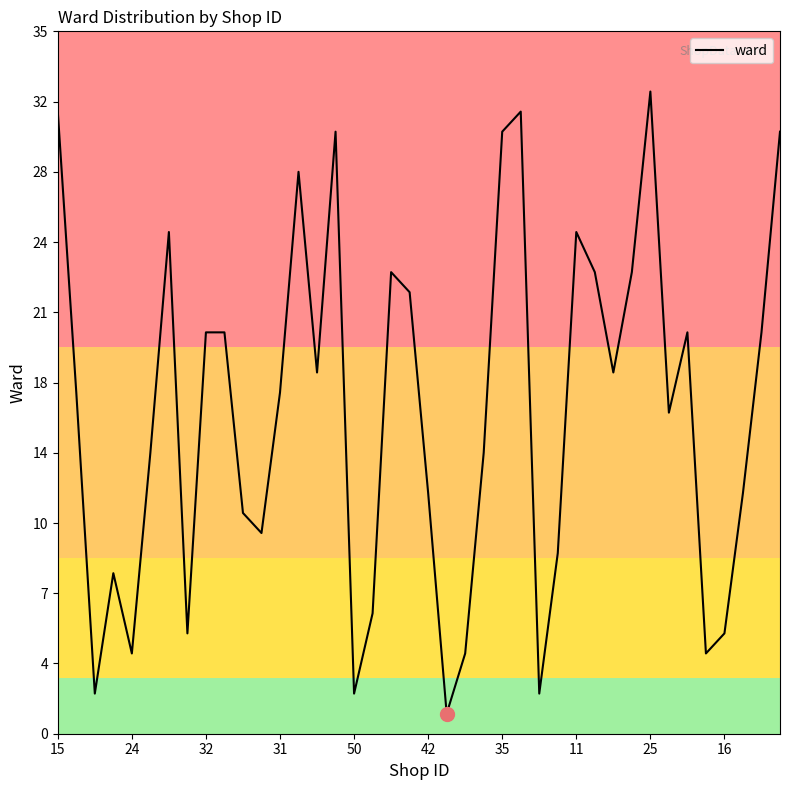

Is this an area chart (filled region under the line)?

No